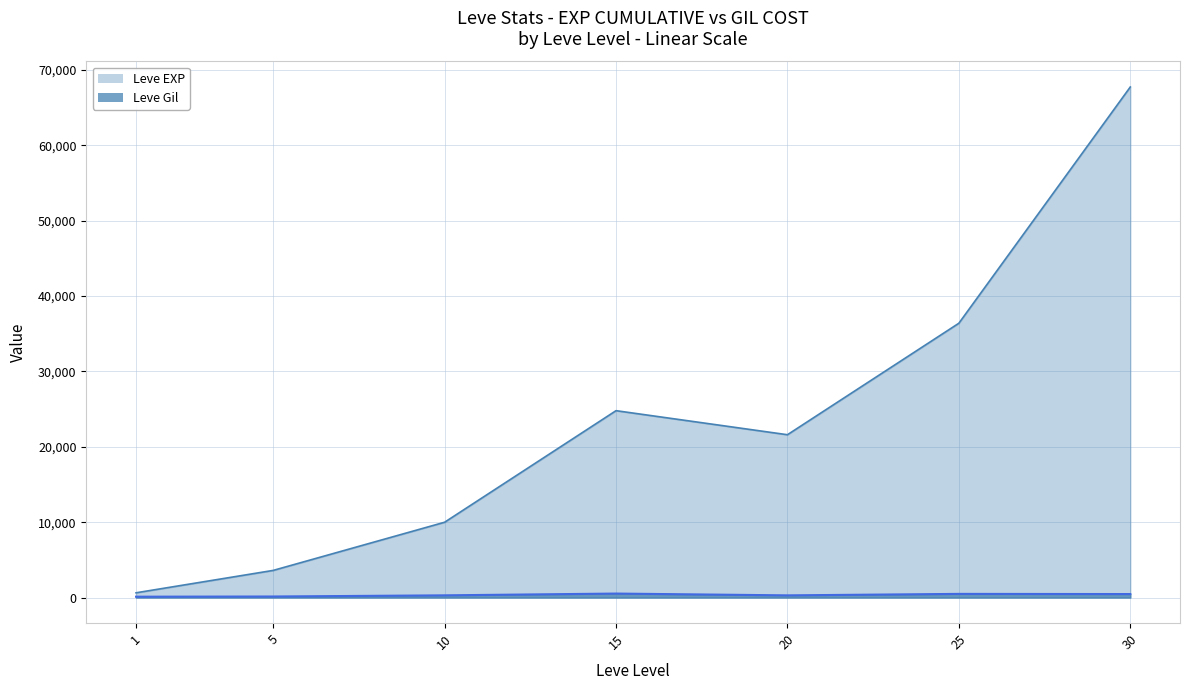

True or false: Leve Gil and Leve EXP intersect in this chart.

False